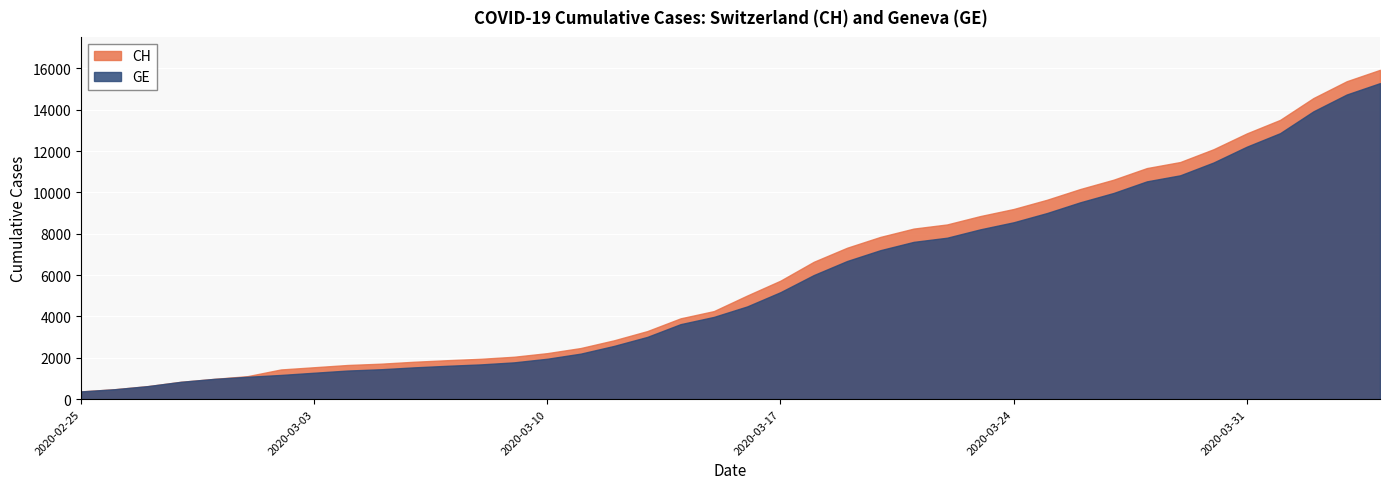

Rank the series by their maximum value, from highest to lowest.

CH, GE